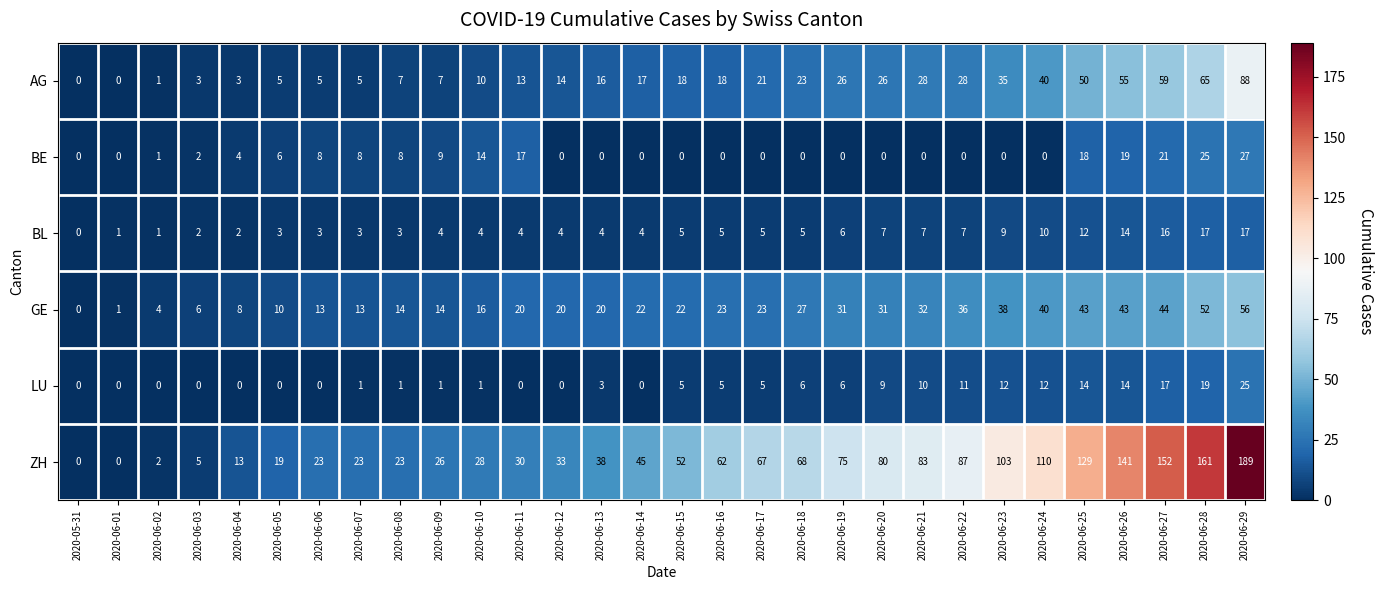

What is the approximate value of GE at 2020-06-15, to the nearest 5?

20